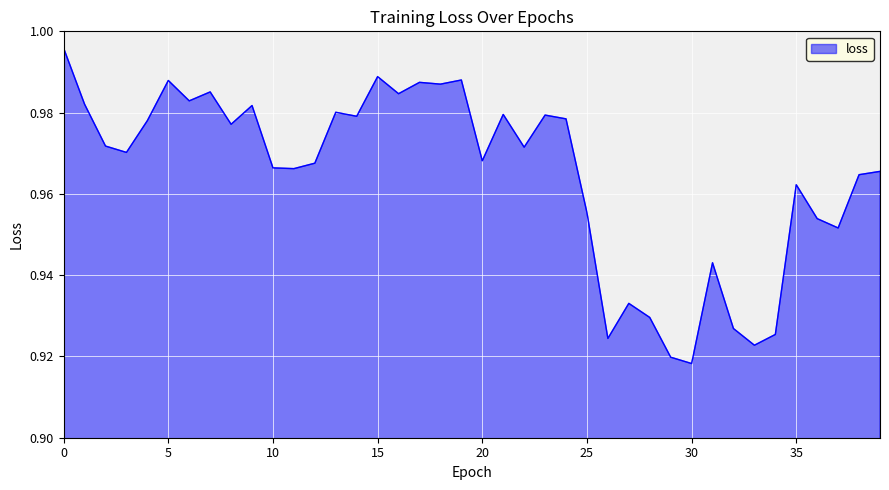

How many lines are shown in the chart?

1